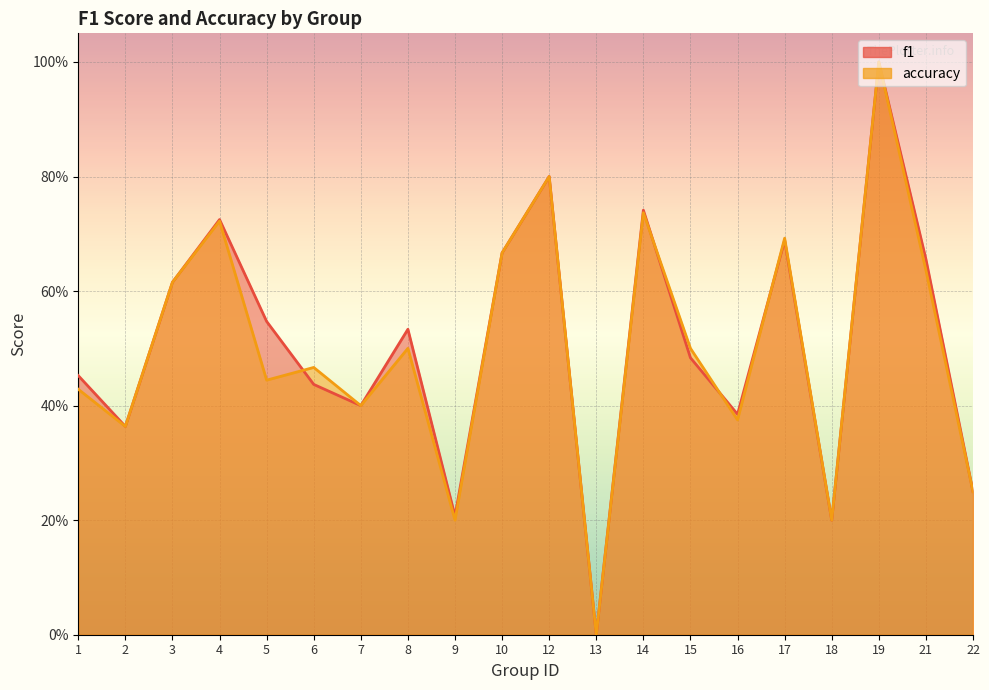

Between 18 and 3, which is larger?

3